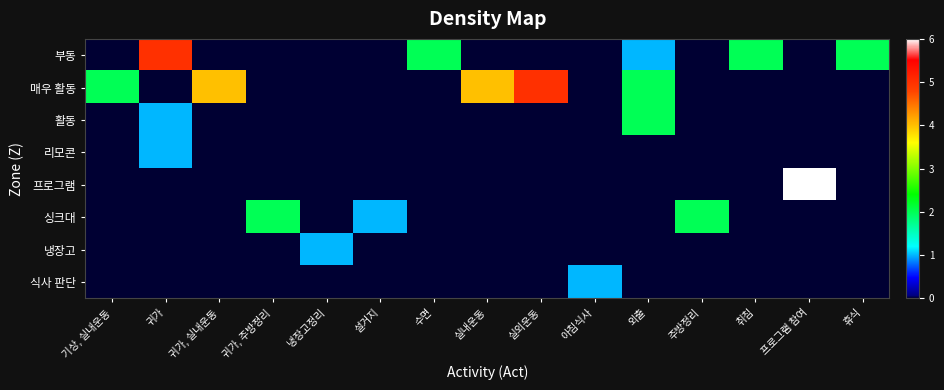

Between 기상, 실내운동 and 냉장고정리, which series saw the biggest shift?

매우 활동